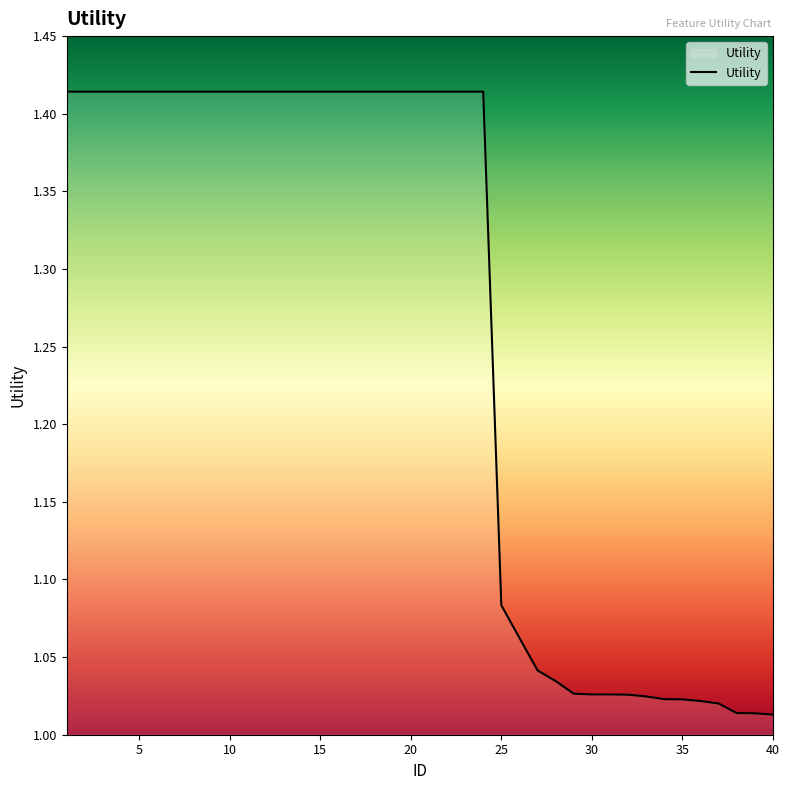

What is the difference between the maximum and minimum values?

0.4